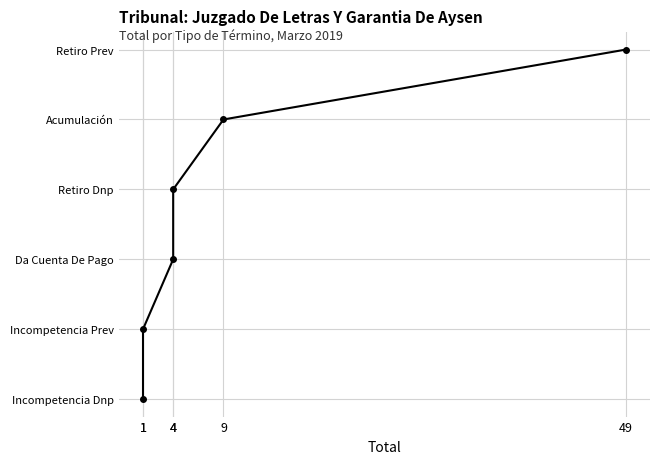

What is the sum of the values at 9 and 4?

6